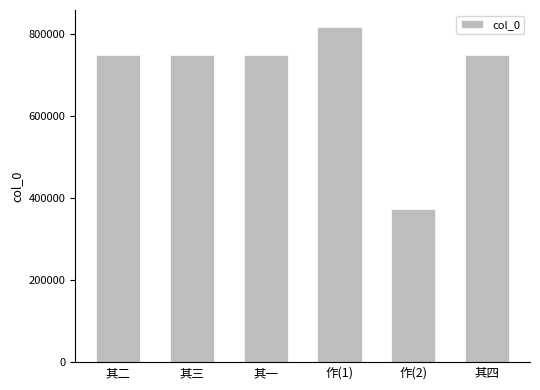

What is the label of the 4th bar from the left?

作(1)